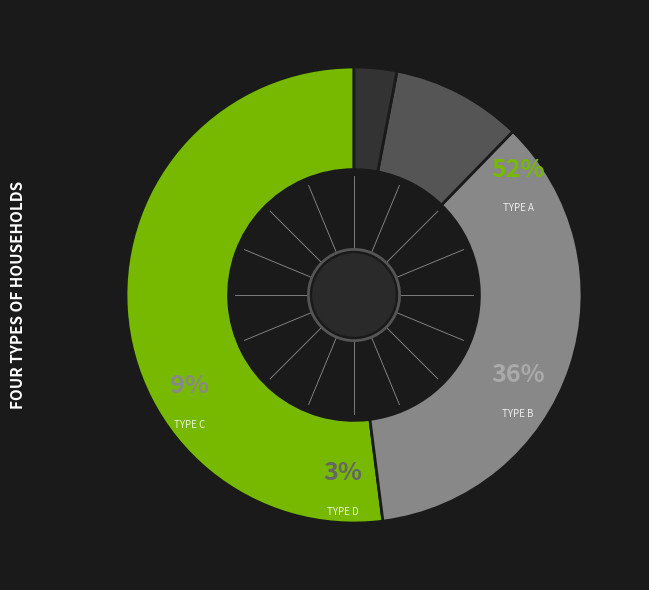

Between type B (< 66) and type D (< 66), which is larger?

type B (< 66)